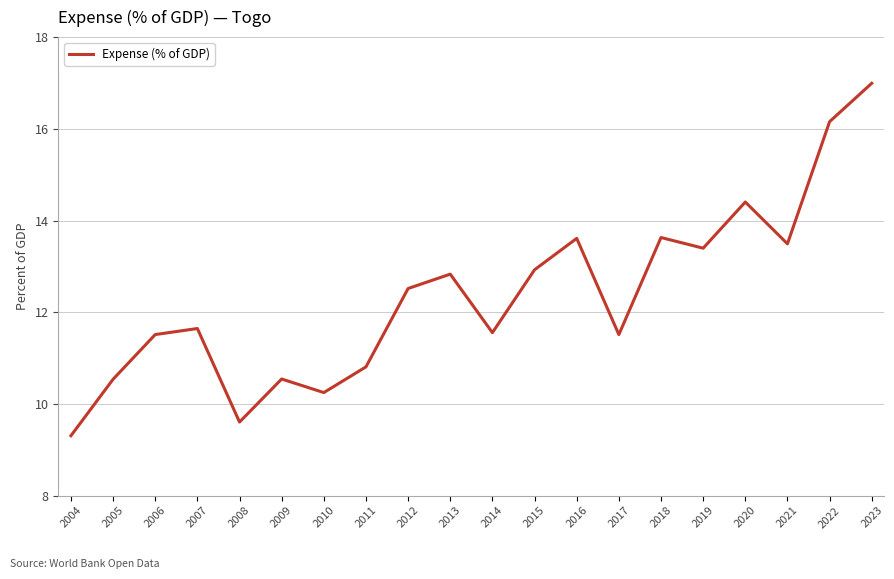

What is the difference between the second highest and second lowest values?

6.6